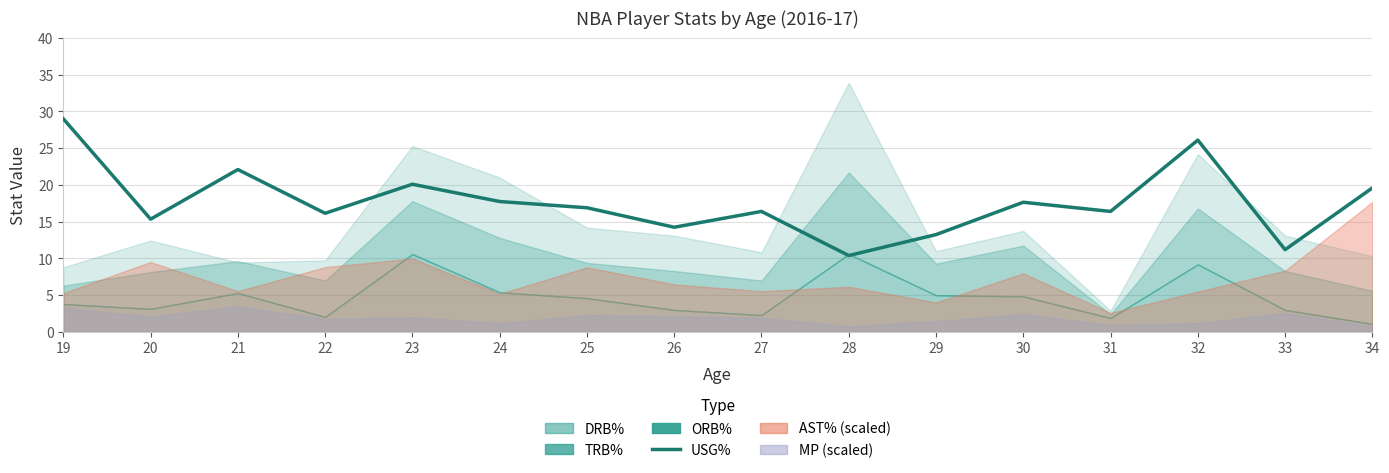

Where is the data nearest to the value 19?

34